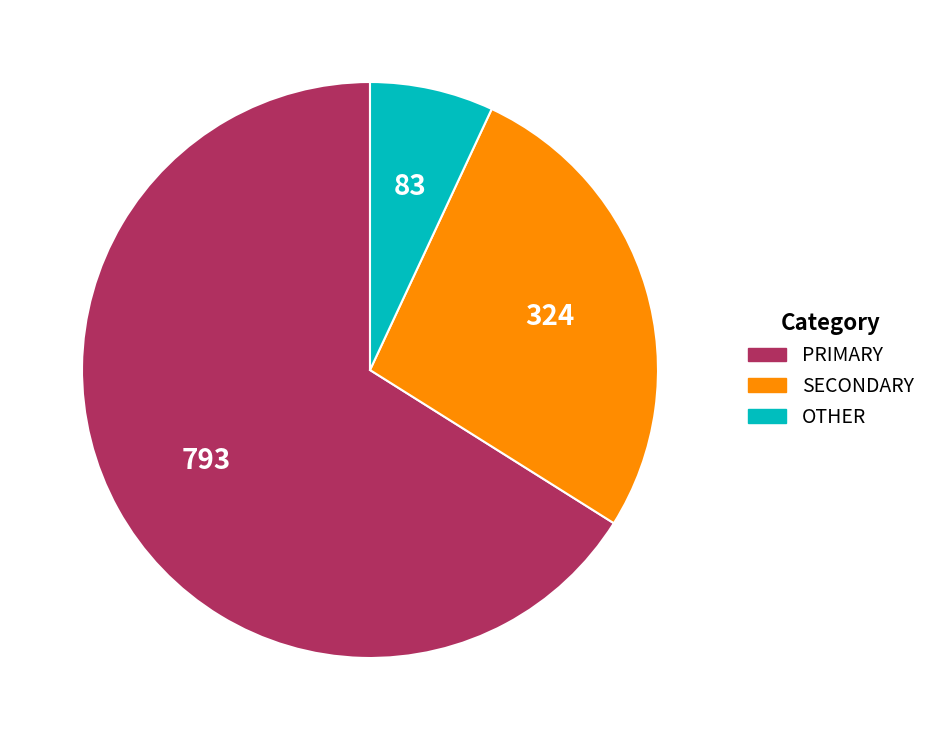

Is there any slice that represents more than half of the pie?

Yes